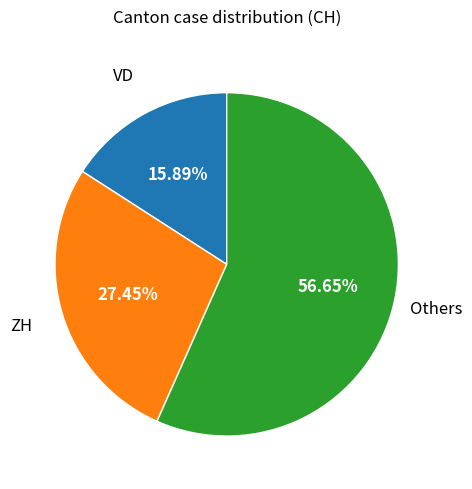

Is there a majority slice in this chart?

Yes